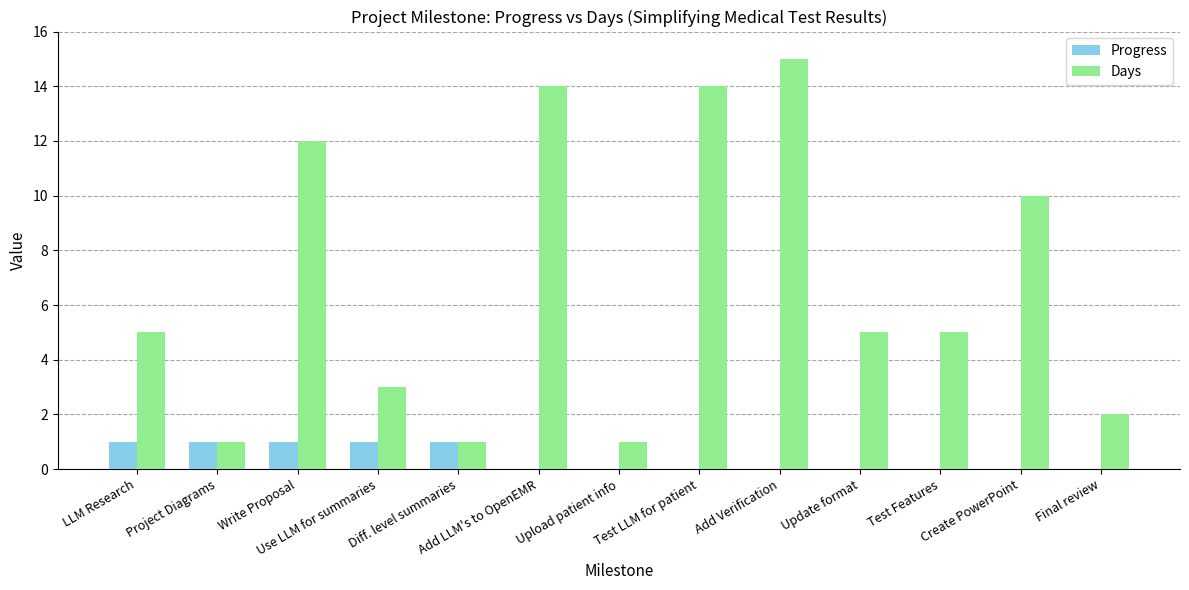

Which series has the largest total across all categories?

Days